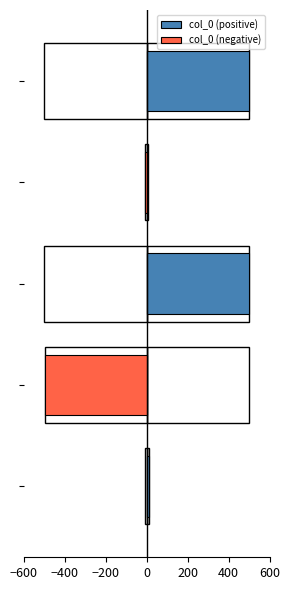

What is the minimum value shown in the chart?

-498.8